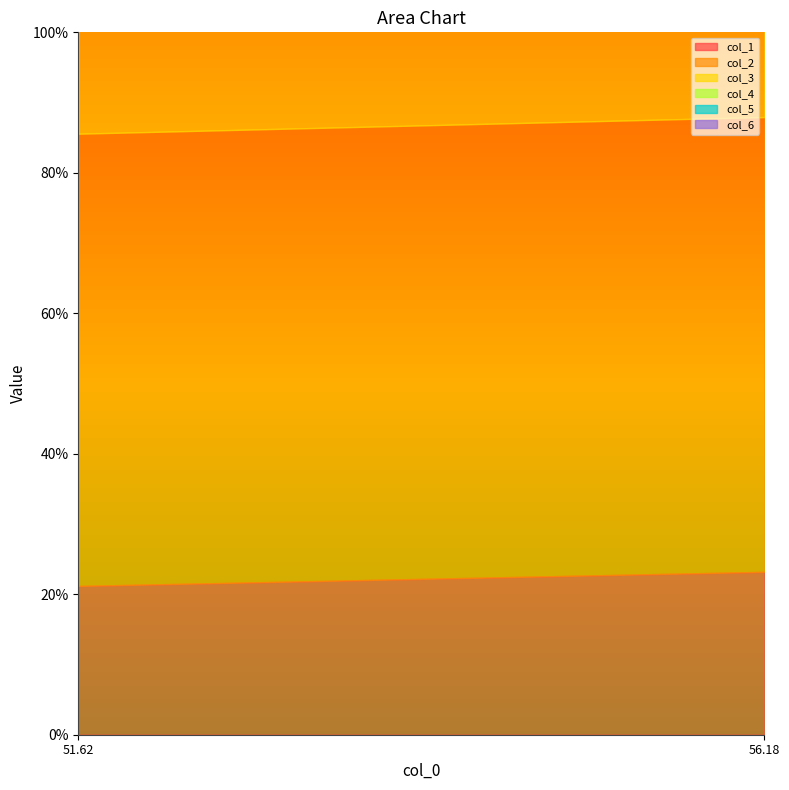

Reading right to left, transcribe all the data shown in this chart.

col_1: 23.2	21.2
col_2: 64.8	64.4
col_3: 70.6	75.0
col_4: 55.6	50.8
col_5: 24.7	22.9
col_6: 56.6	53.8